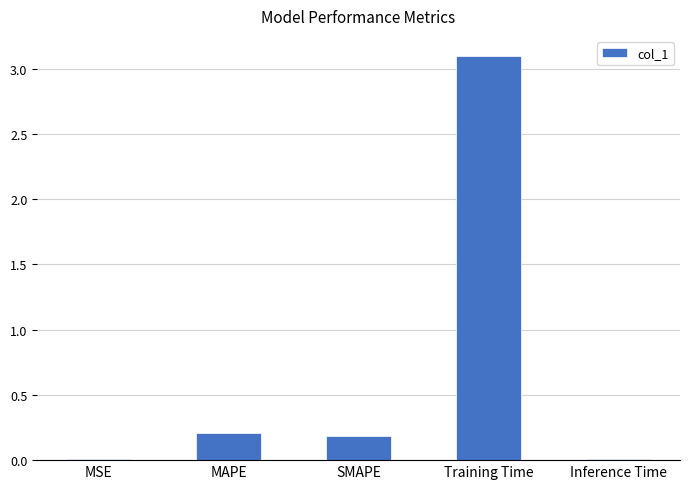

What is the average value?

0.7